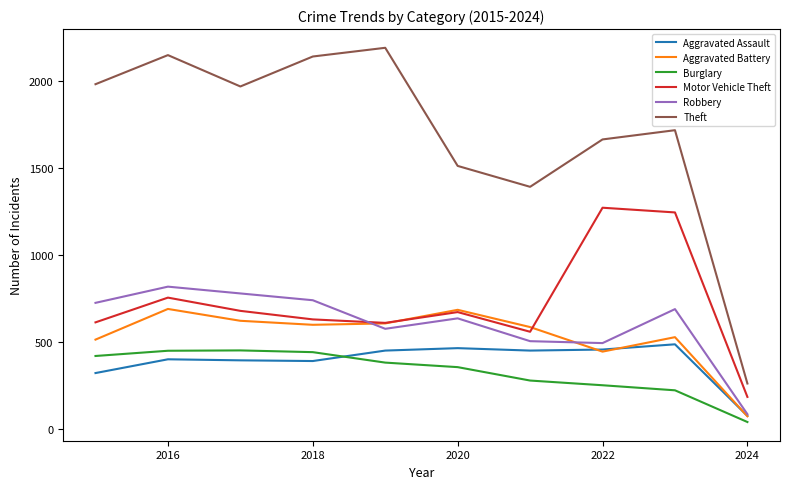

How many values in the Motor Vehicle Theft series are below 673?

5